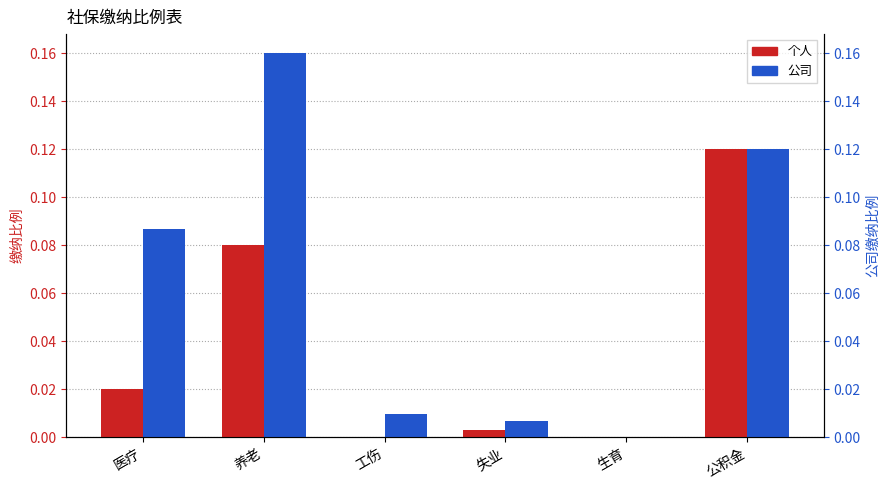

What is the label of the 3rd bar from the right?

失业